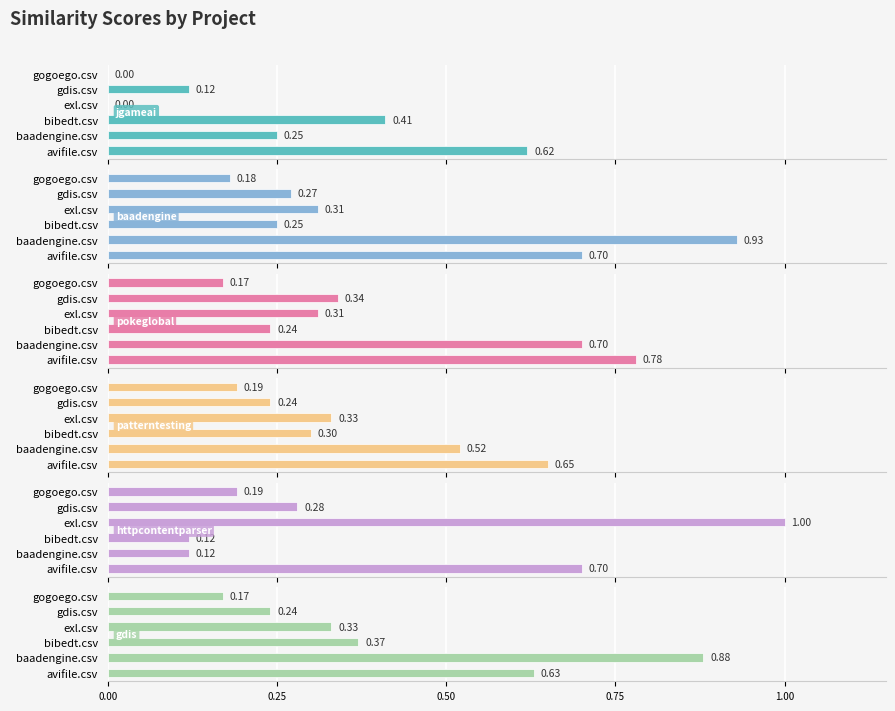

How many bars are there in total?

36